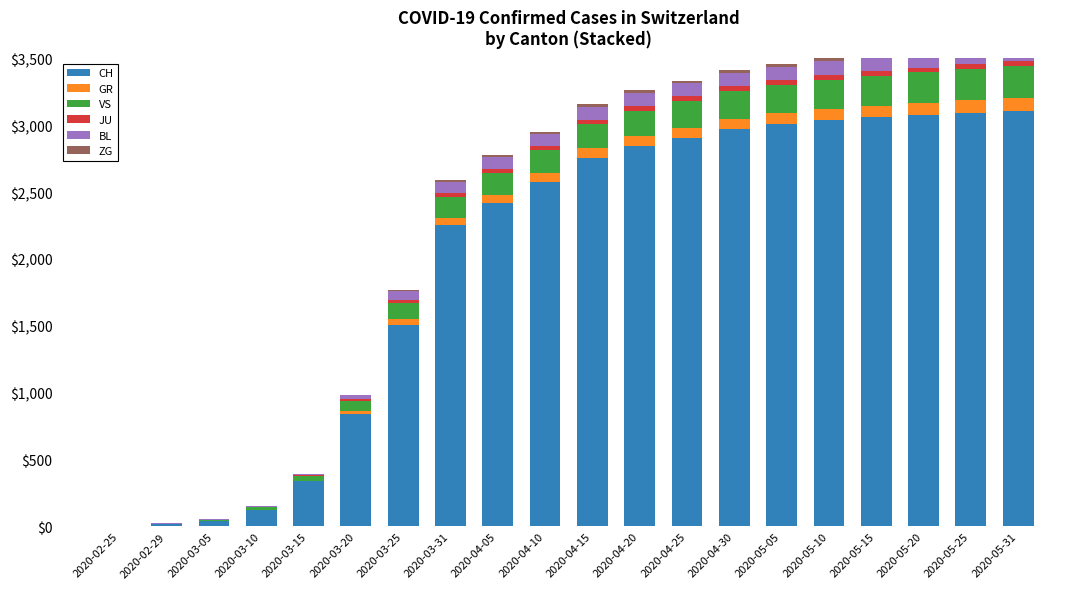

What is the label of the 15th bar from the right?

2020-03-20